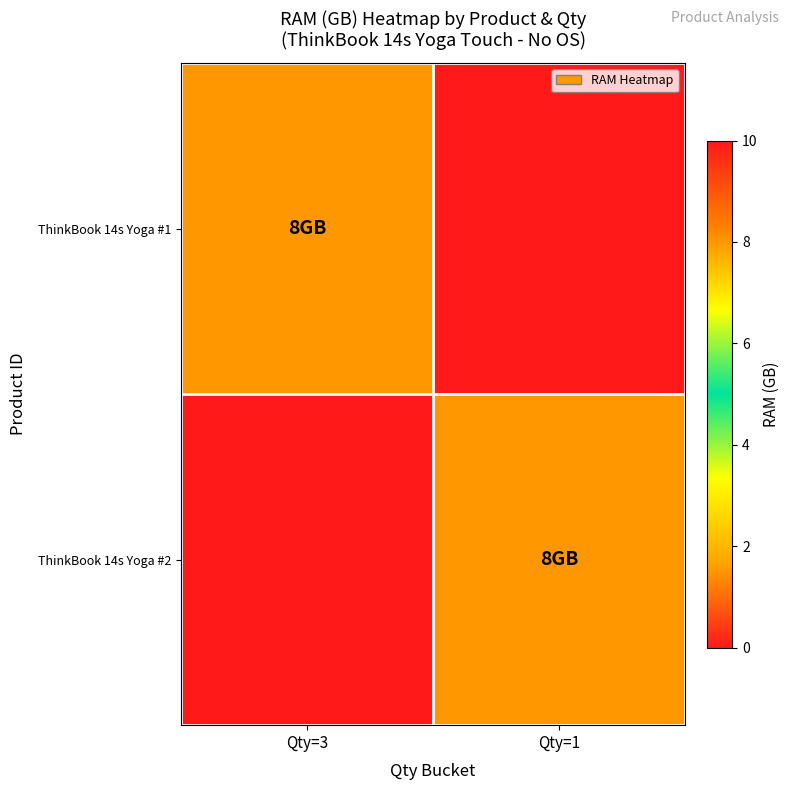

Which series has the largest range (max minus min)?

ThinkBook 14s Yoga #1